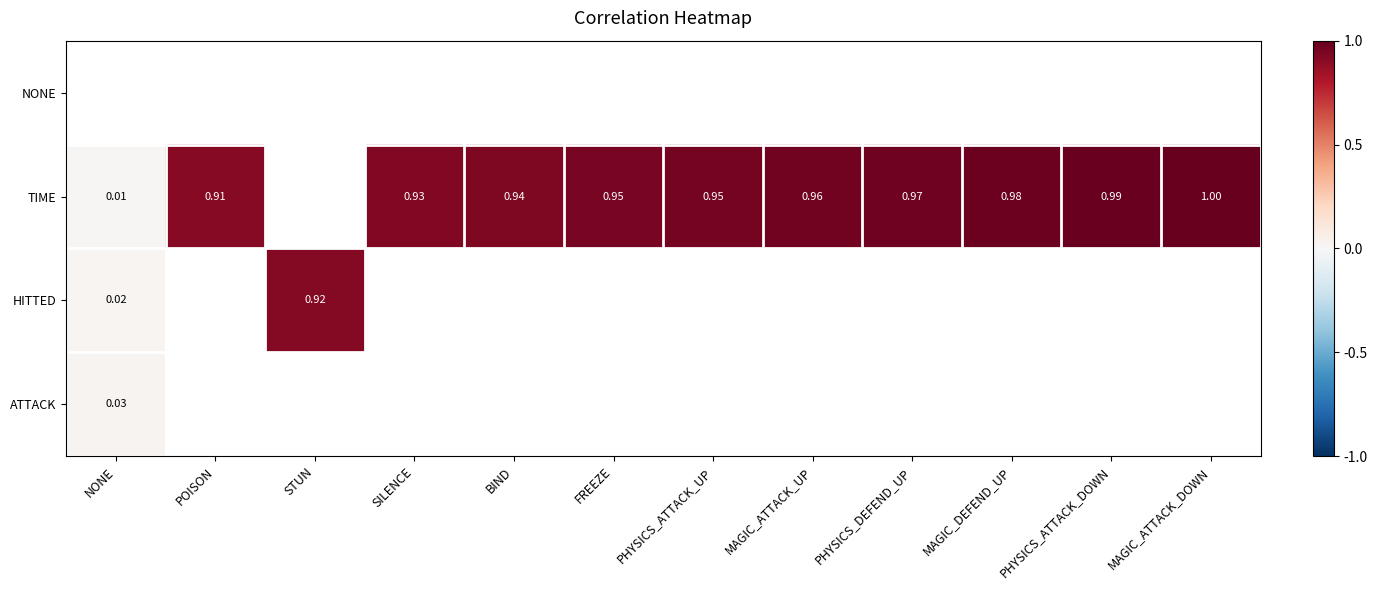

The HITTED series shows -0.6 at PHYSICS_ATTACK_UP. True or false?

False